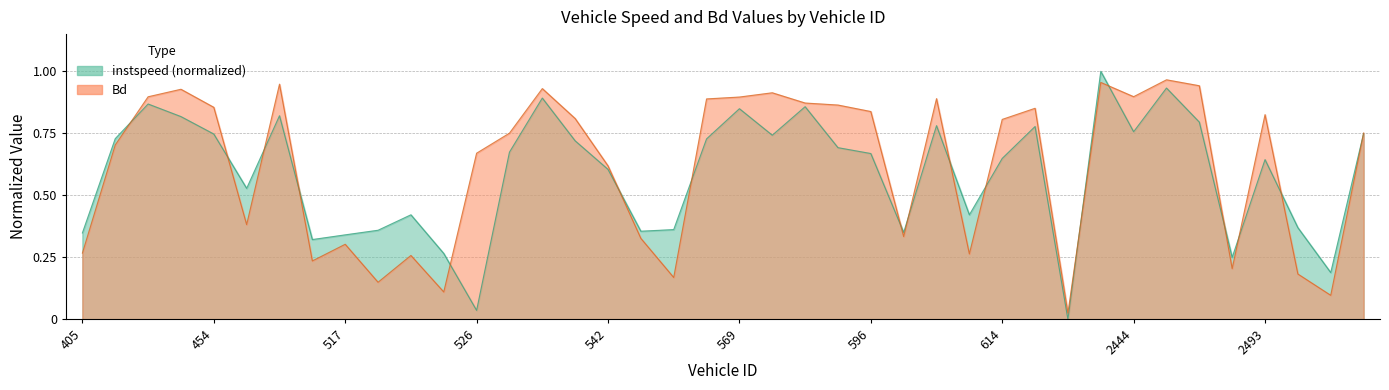

Where is Bd nearest to the value 0?

629